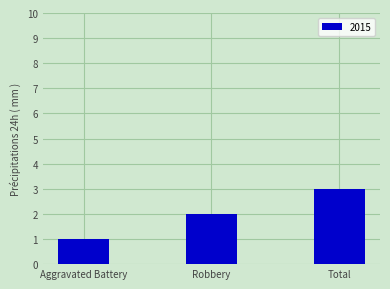

Approximately how many times larger is the value at Total compared to Robbery?

1.5